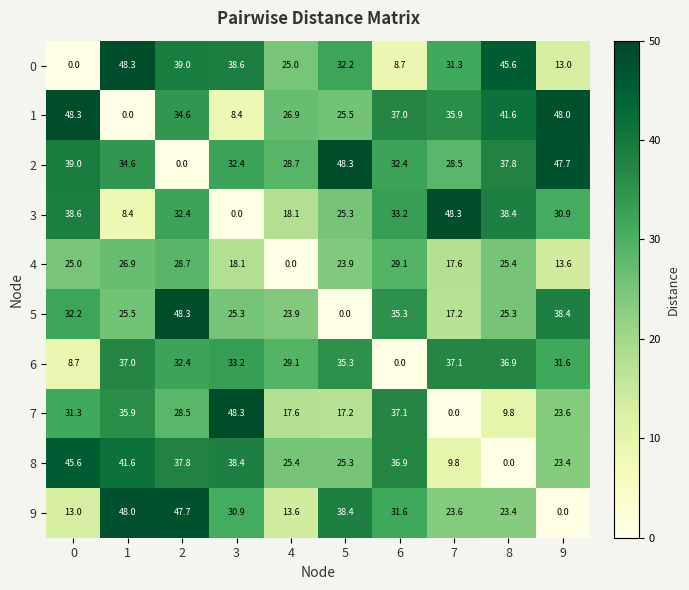

True or false: 9 has a value of 7.5 at 0.

False